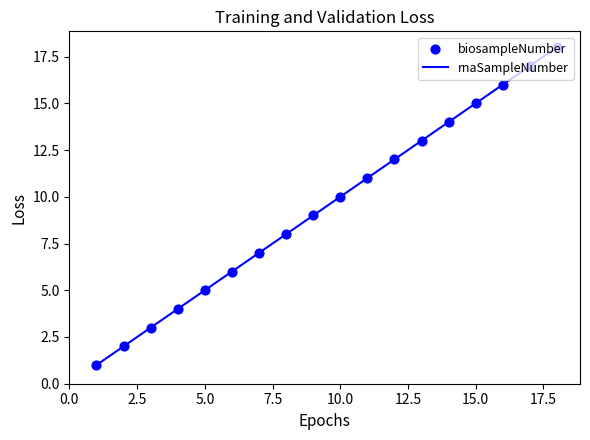

What is the difference between the maximum and minimum values?

17